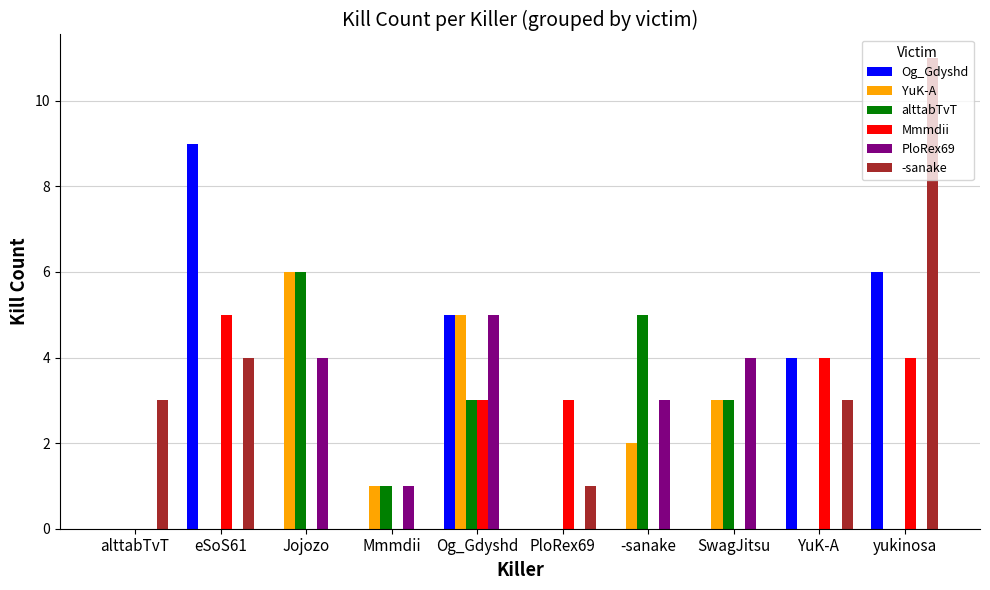

The YuK-A series shows 0 at Mmmdii. True or false?

False